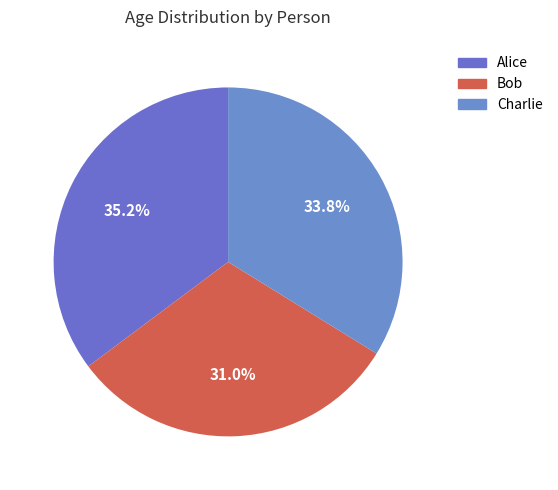

To the nearest percent, what is the combined percentage of Alice and Bob?

66%